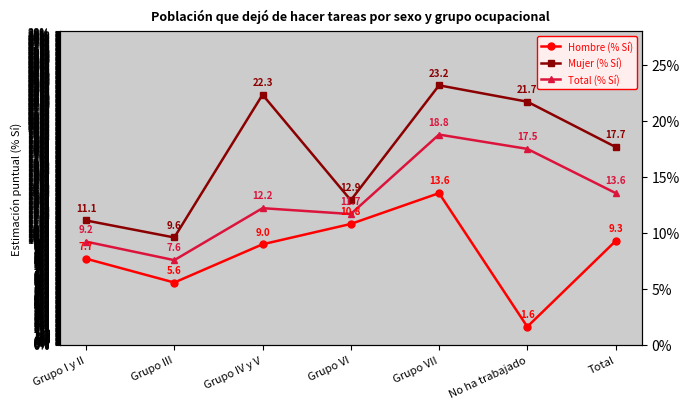

What is the smallest value displayed?

1.6